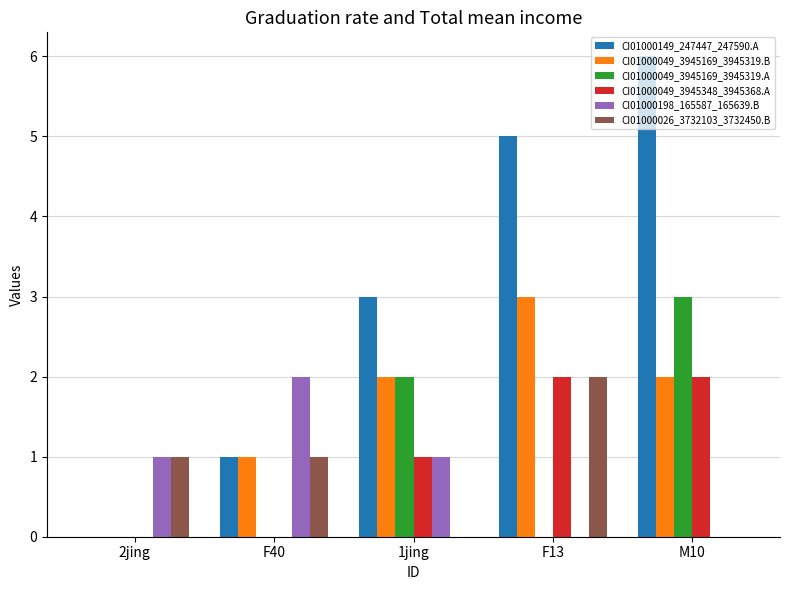

What is the spread (max minus min) of values at 2jing?

1